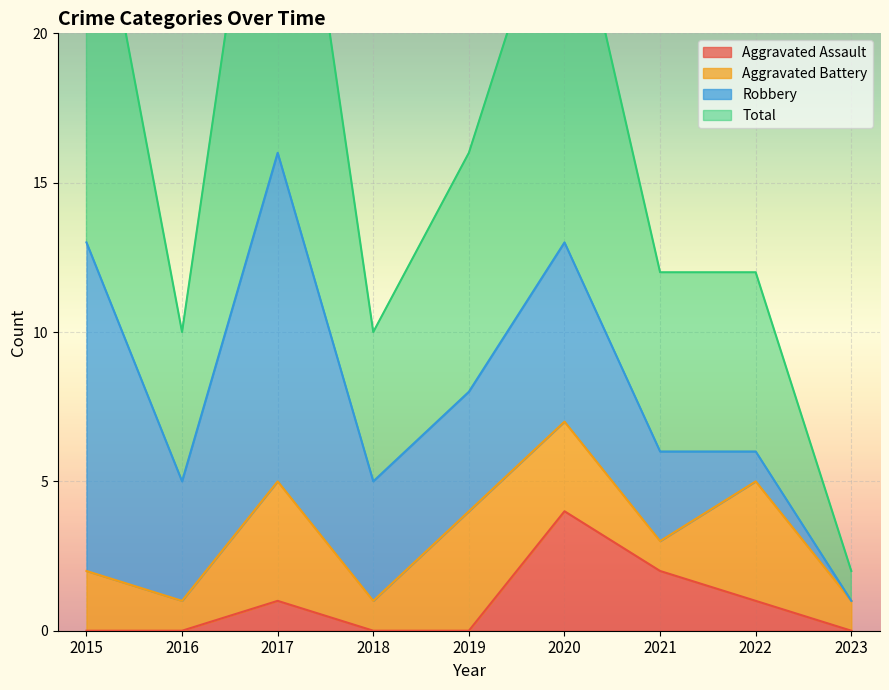

Is it true that Aggravated Assault equals -1 at 2018?

False